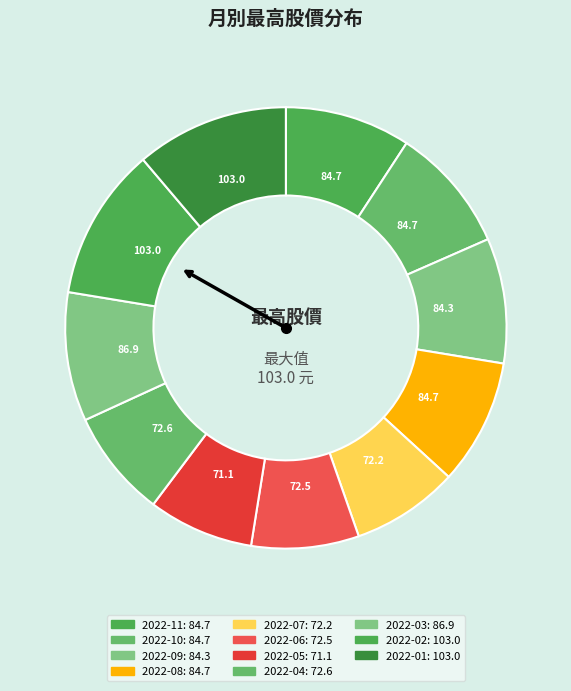

How many segments does this pie chart have?

11